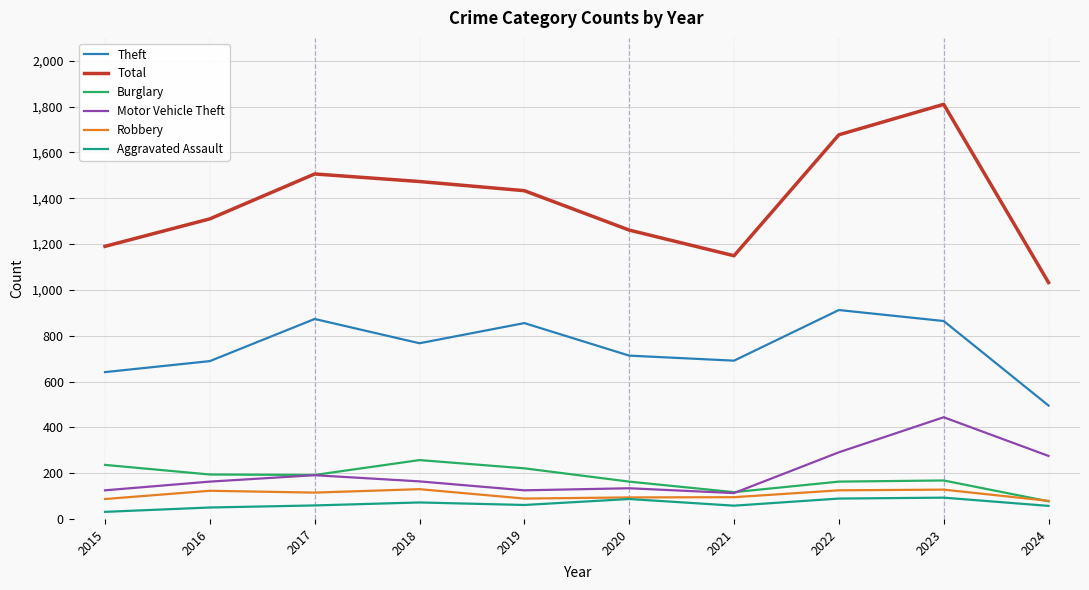

True or false: Theft and Motor Vehicle Theft intersect in this chart.

False